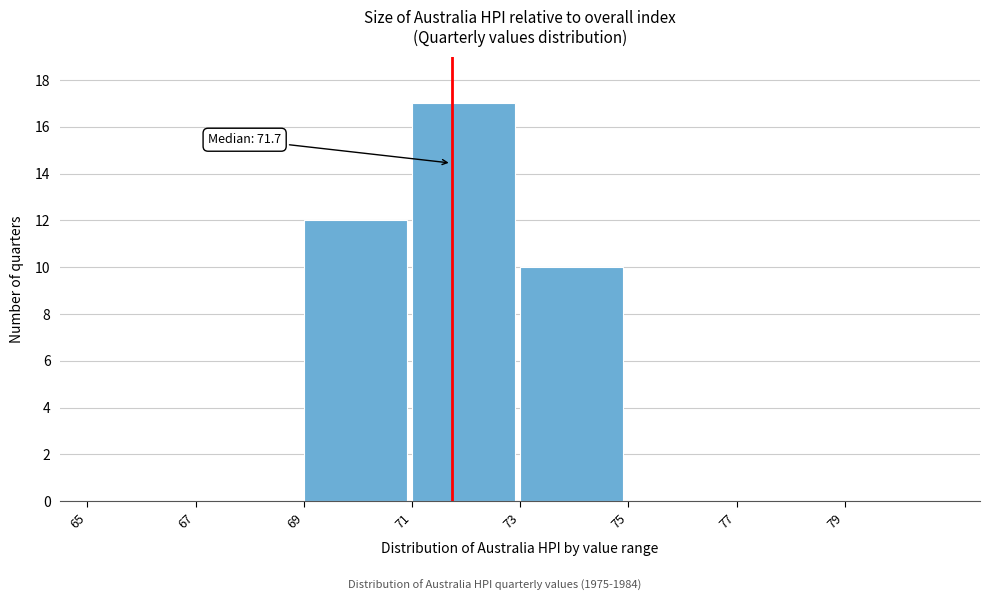

Over which range of the x-axis is the bar tallest?

71 to 73